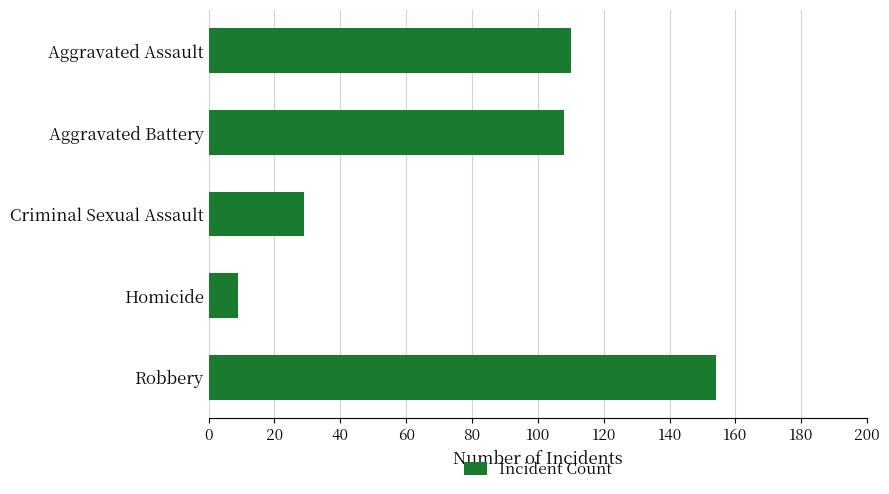

Is it true that the value at Criminal Sexual Assault is 29?

True